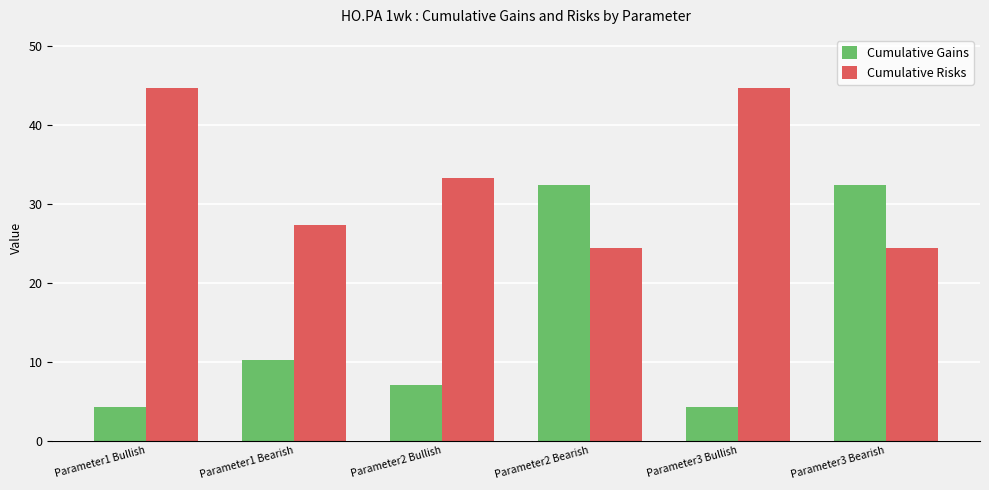

Is the value of Cumulative Risks at Parameter2 Bullish greater than the value of Cumulative Gains at Parameter2 Bullish?

Yes